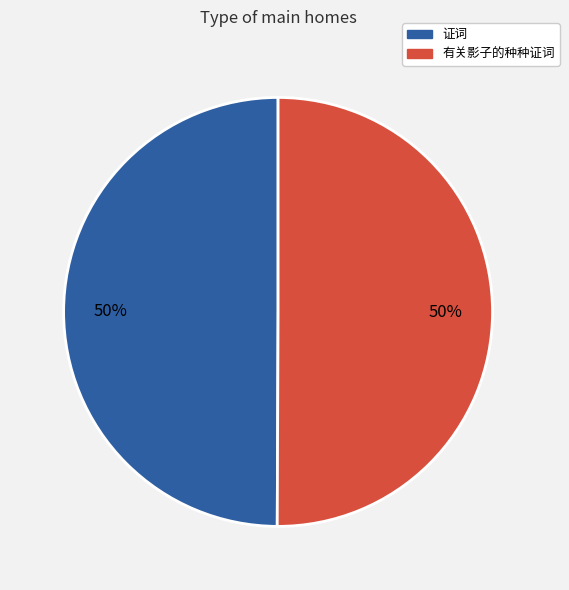

Is it true that 有关影子的种种证词 is 60% of the pie?

False